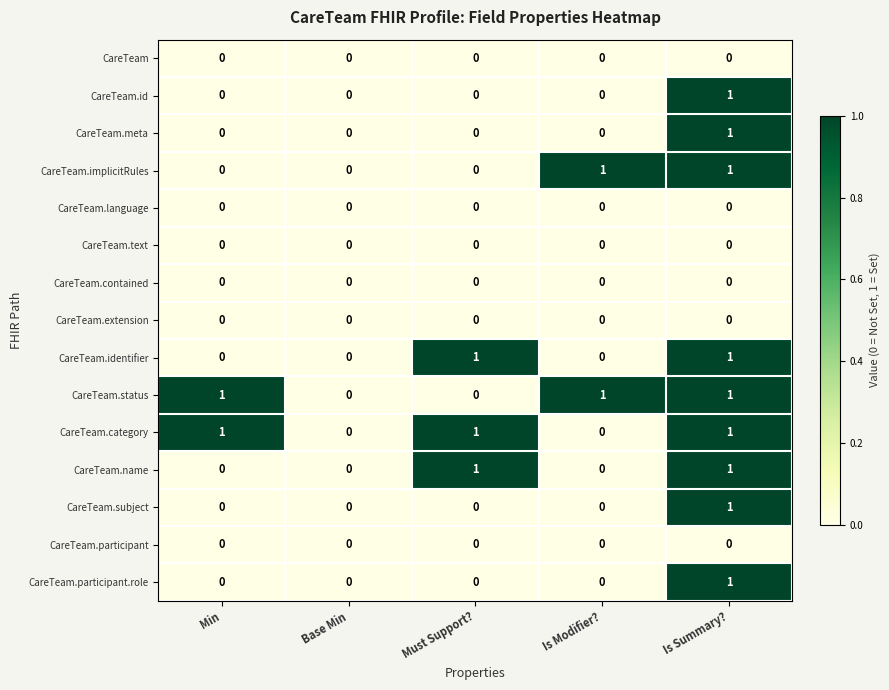

Count the CareTeam.id values in the range 0 to 1.

5